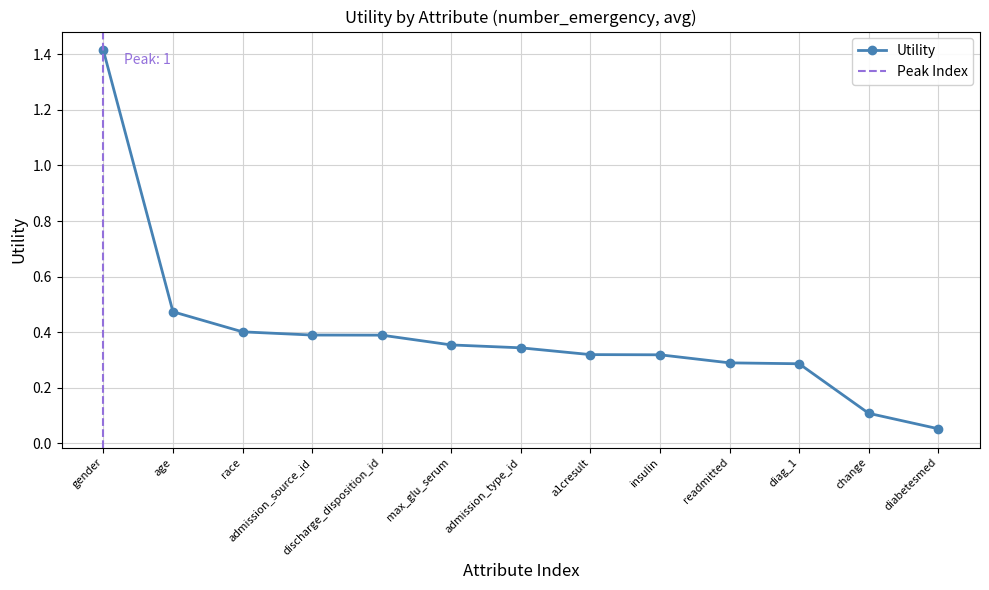

What is the greatest value displayed?

1.4